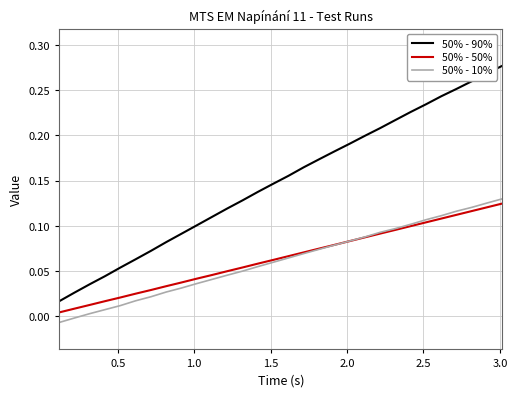

What is the sum of all 50% - 10% values?

1.9